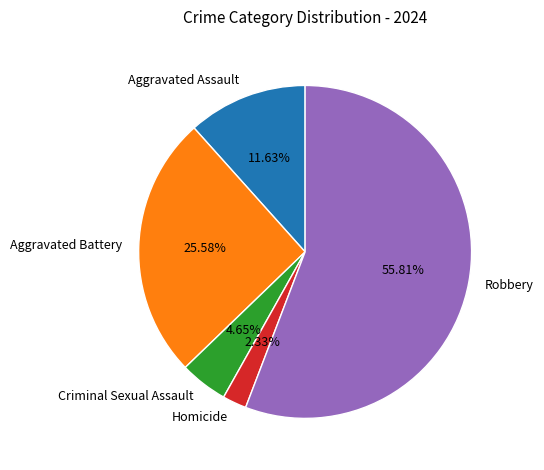

Rank the categories by value from highest to lowest.

Robbery, Aggravated Battery, Aggravated Assault, Criminal Sexual Assault, Homicide